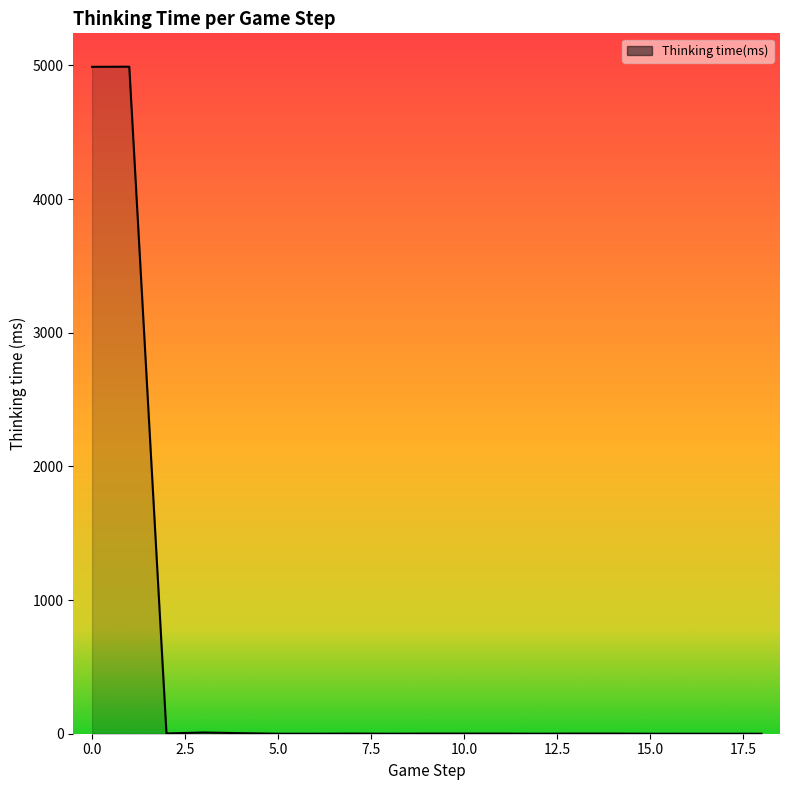

What is the difference between the maximum and minimum values?

4991